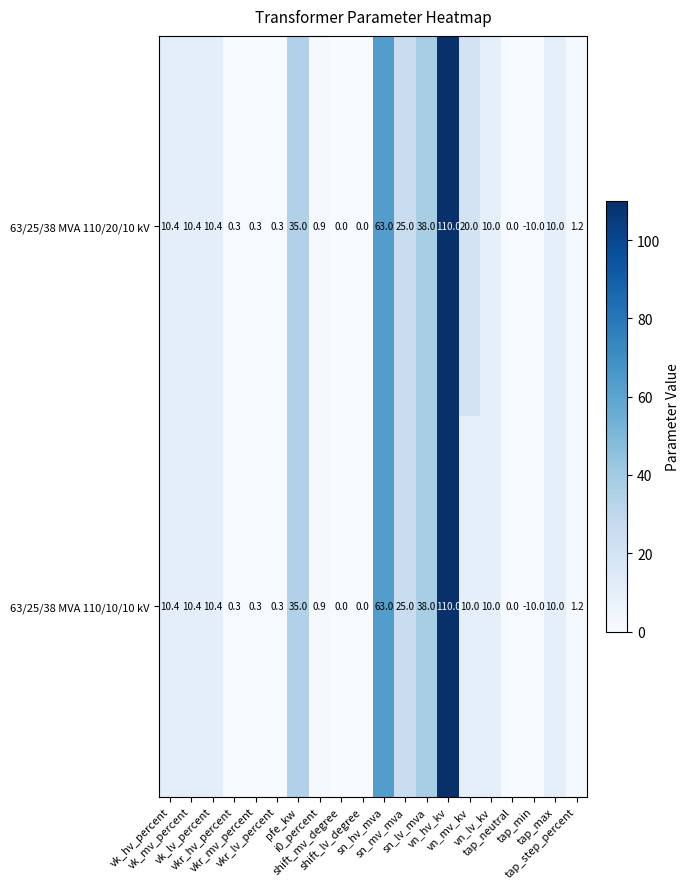

What is the smallest value displayed?

-10.0